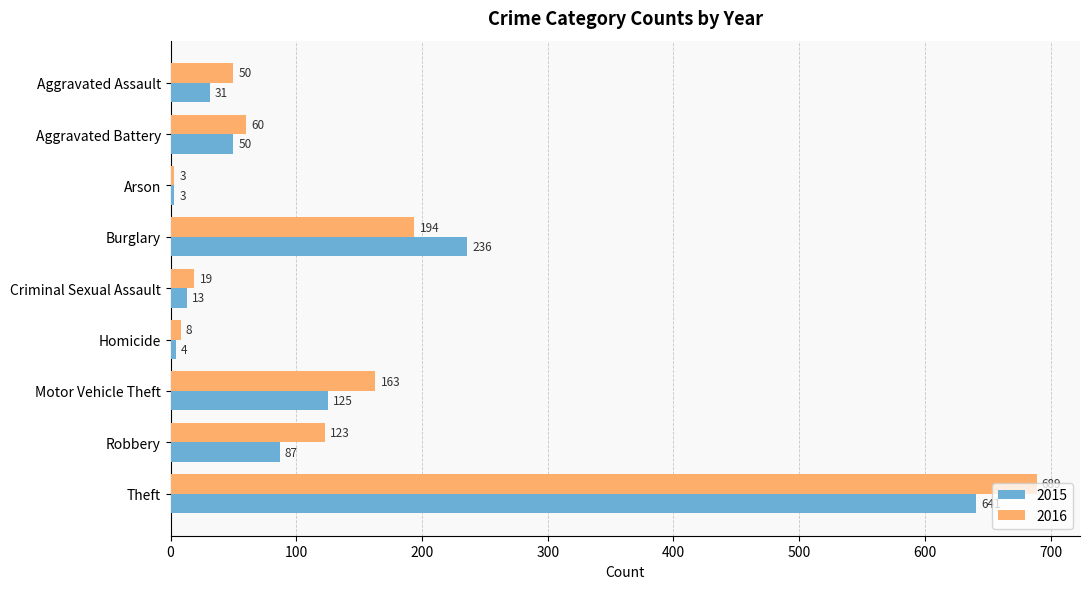

What is the sum of the 2016 values at Criminal Sexual Assault and Homicide?

27